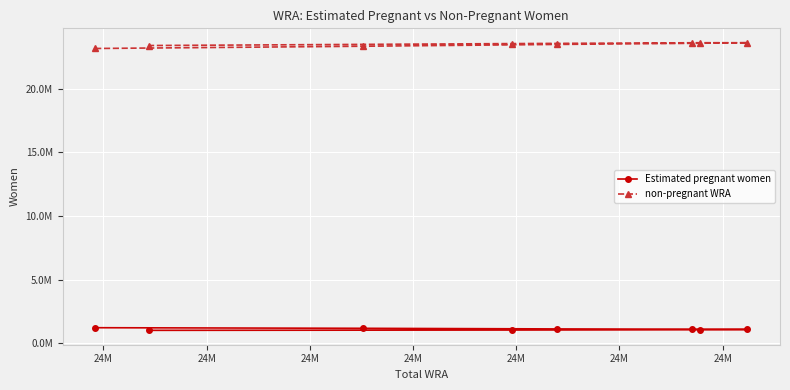

What are all the series names shown in the legend?

Estimated pregnant women, non-pregnant WRA